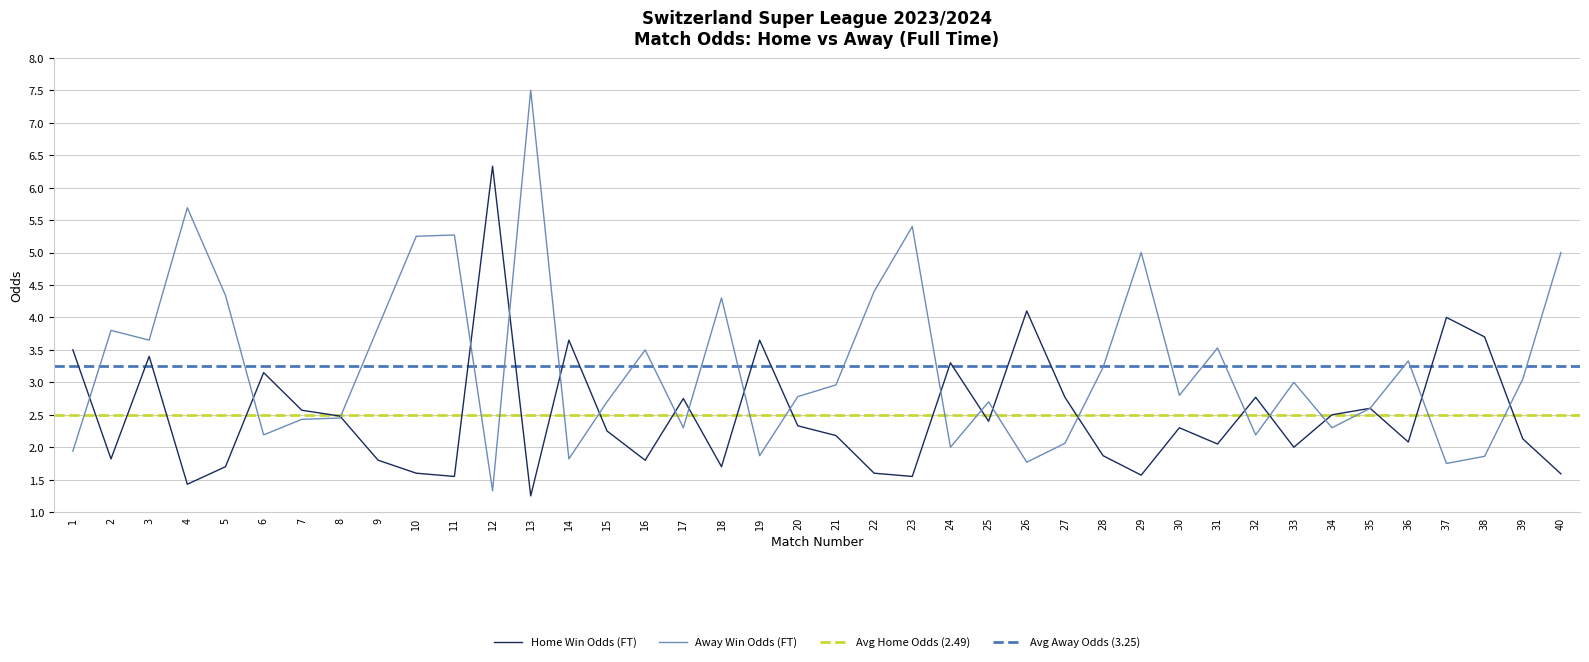

Where is the first local minimum for Odd_A_FT?

3